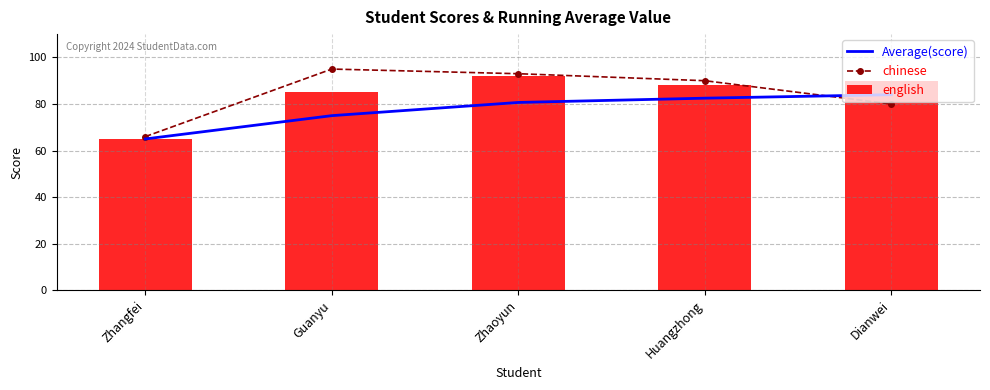

Rank the series at Guanyu from lowest to highest value.

Average(score), english, chinese